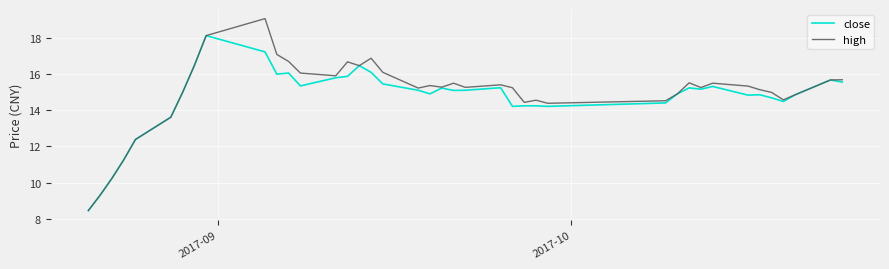

What is the highest value of the close series?

18.1